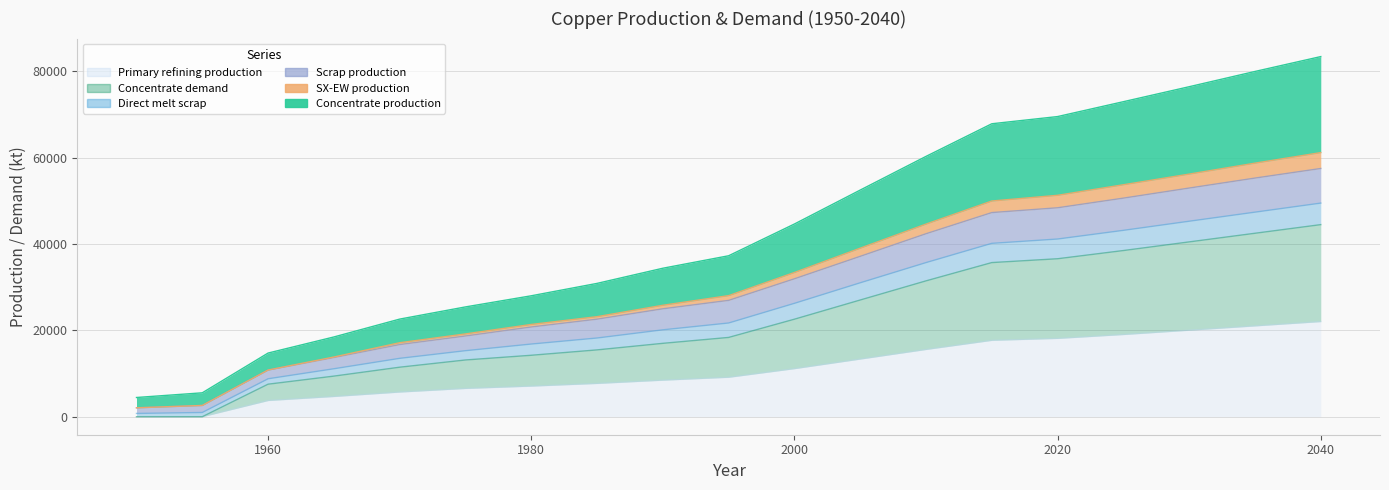

Which series has the largest total across all categories?

Concentrate production